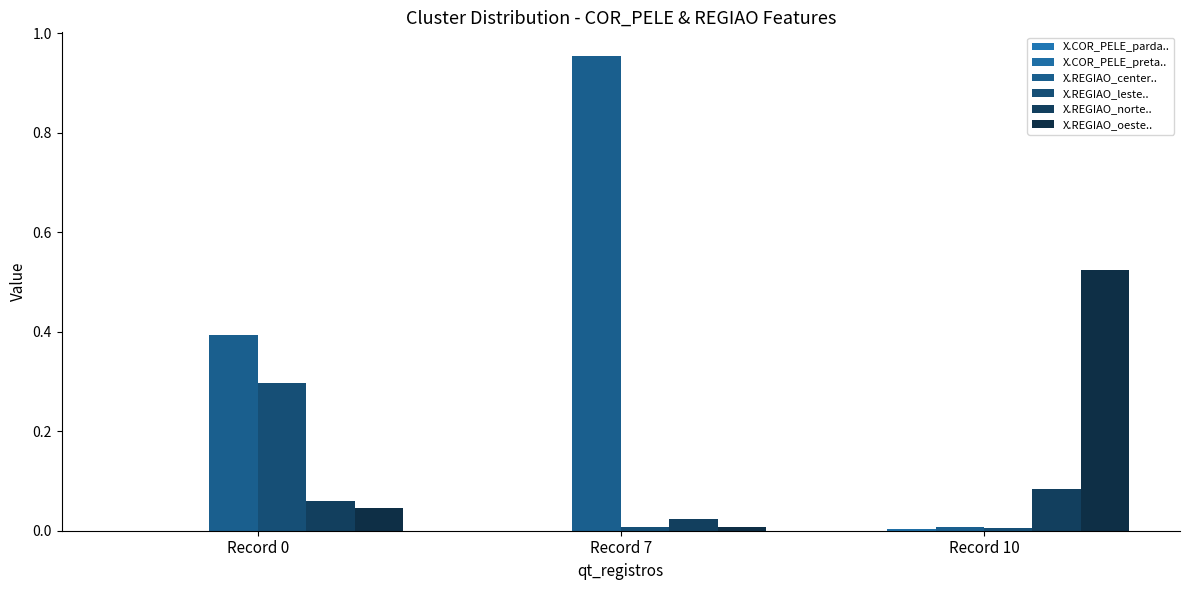

Does the chart contain stacked bars?

No